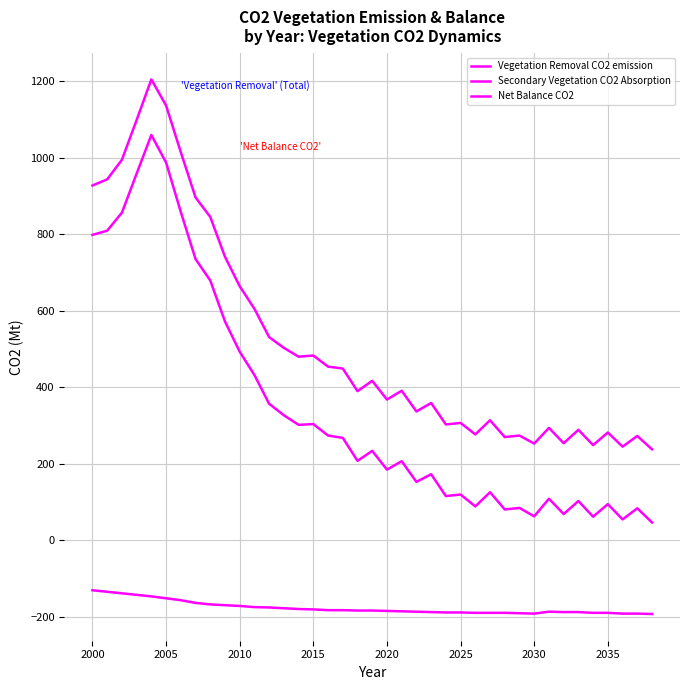

What is the highest value of the Vegetation Removal CO2 emission series?

1204